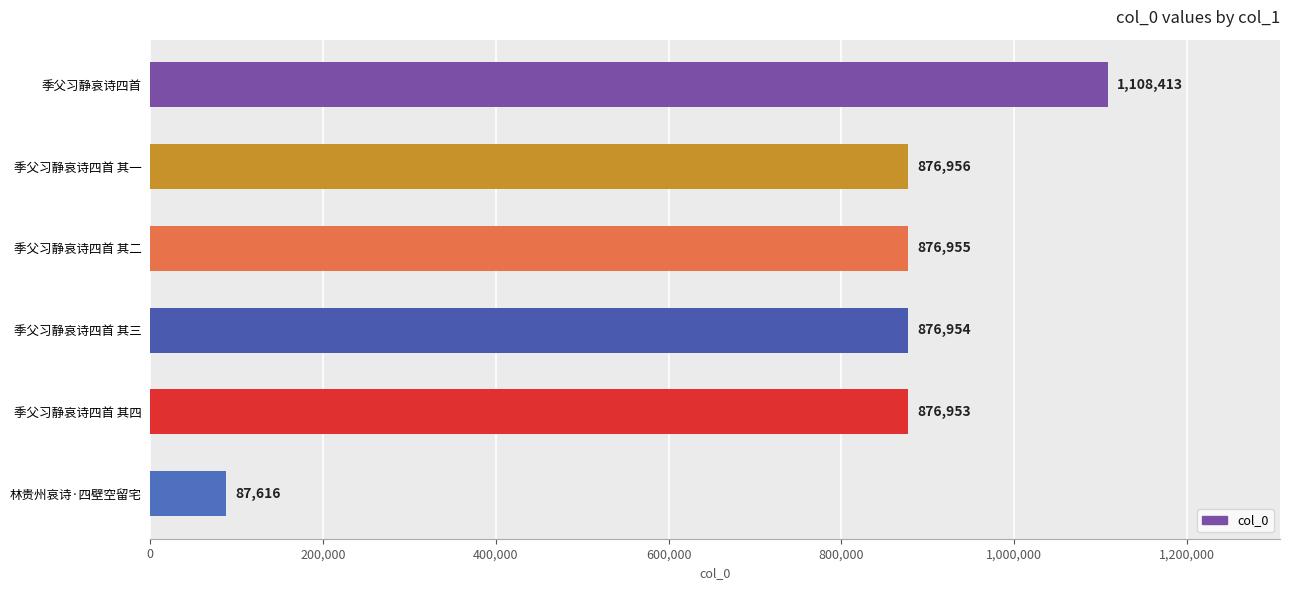

What is the sum of all values?

4703847